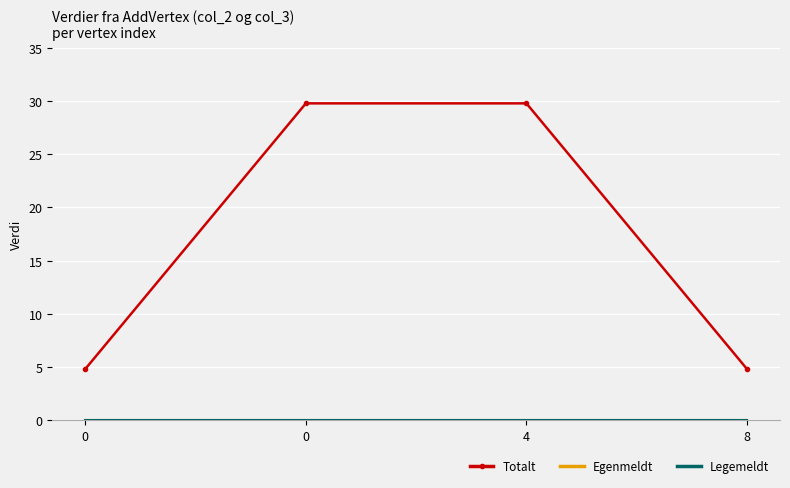

What is the total value across all series at 0?

4.8